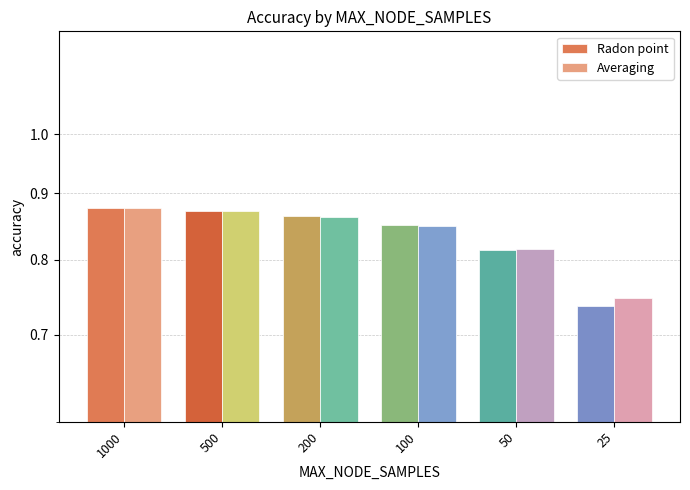

Rank the series at 100 from lowest to highest value.

Averaging, Radon point